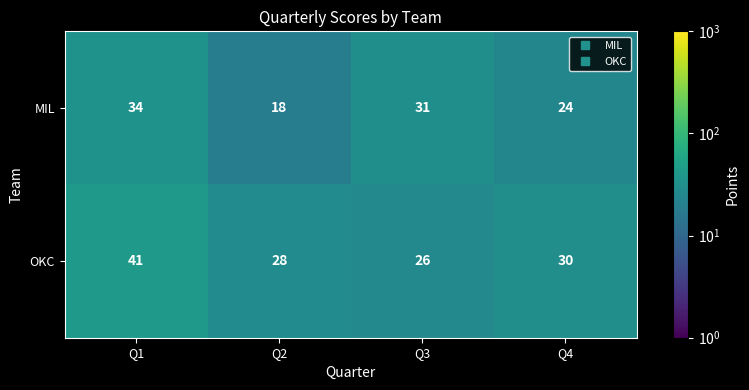

Reading right to left, transcribe all the data shown in this chart.

MIL: Q4=24	Q3=31	Q2=18	Q1=34
OKC: Q4=30	Q3=26	Q2=28	Q1=41